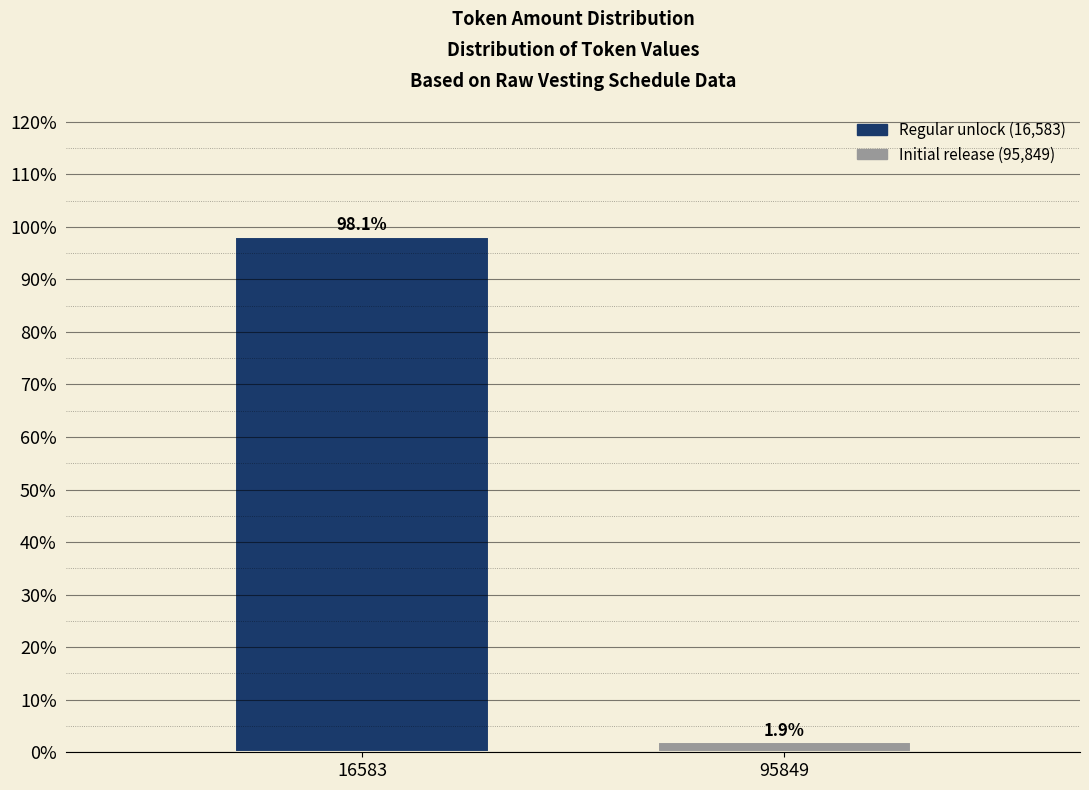

Reading left to right, list all the values displayed in this chart.

98.1	1.9